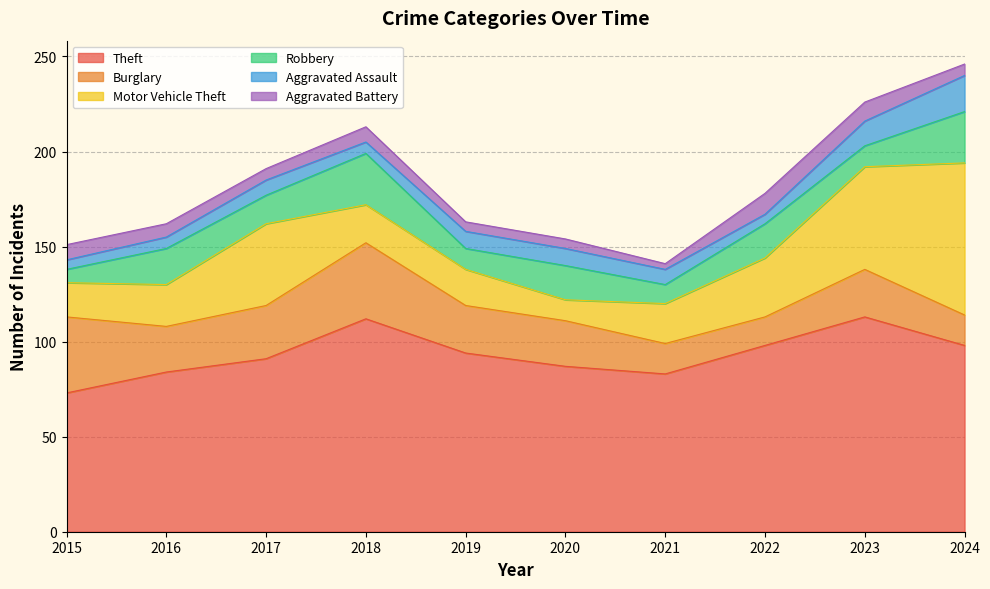

What is the difference between the maximum and minimum values in the Burglary series?

25